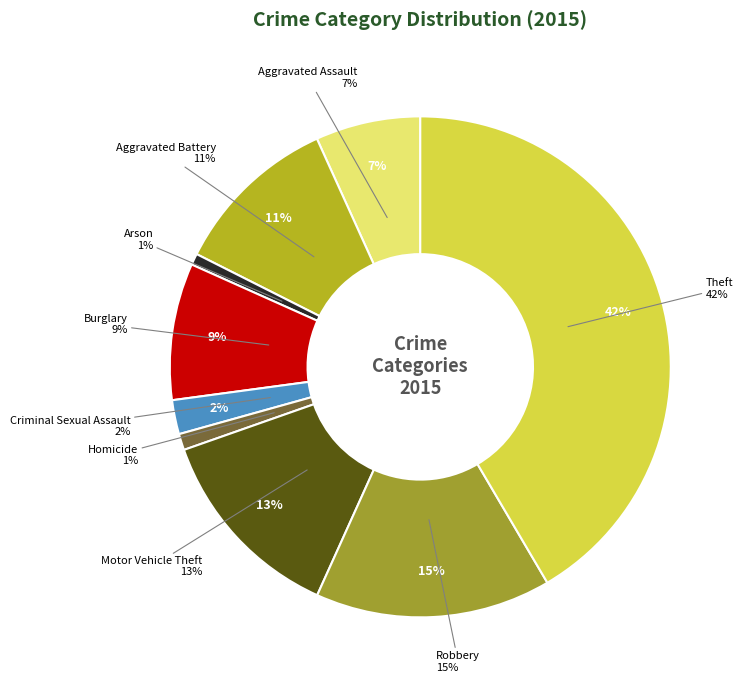

The Burglary slice represents 1% of the pie. True or false?

False